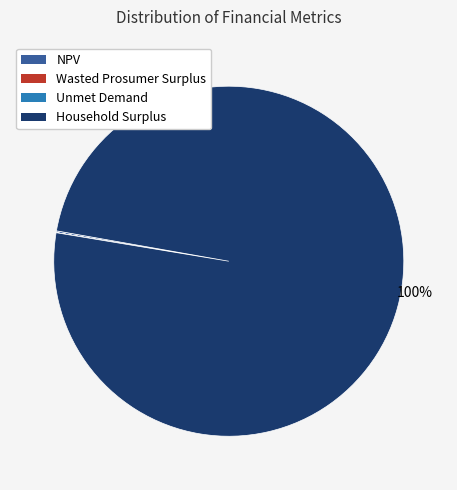

Does Household Surplus represent more than half of the total?

Yes